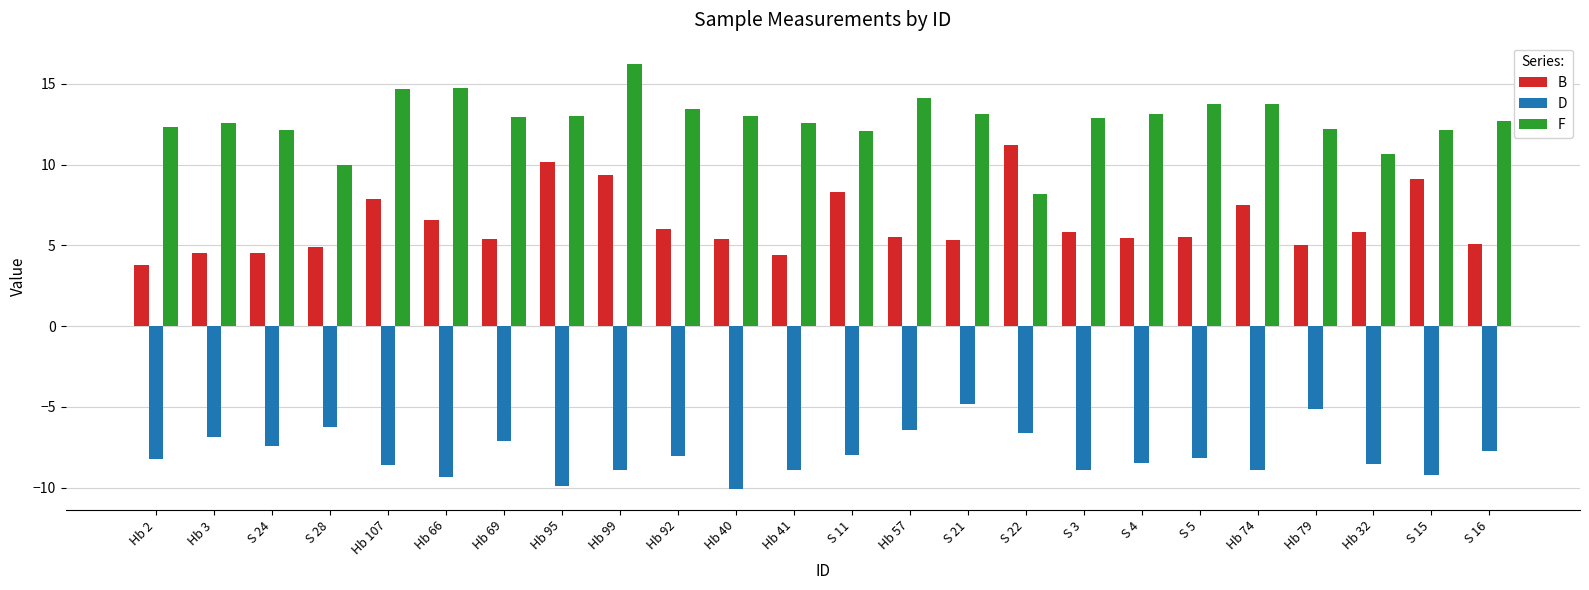

The value of F at Hb 79 is 12.2. True or false?

True